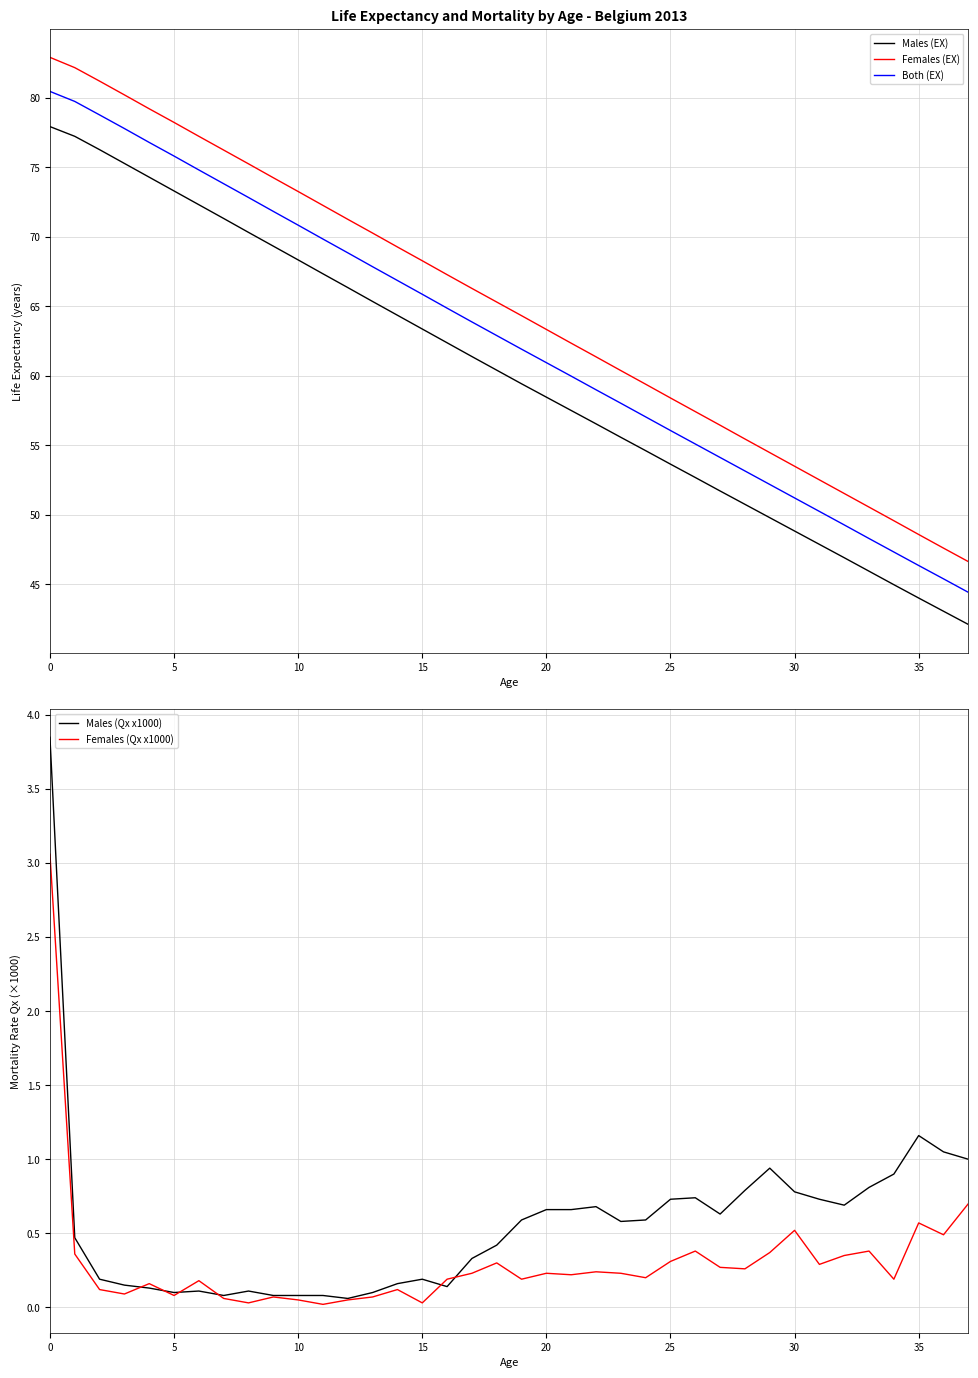

What is the sum of the Females (Qx x1000) values at 30 and 35?

1.1